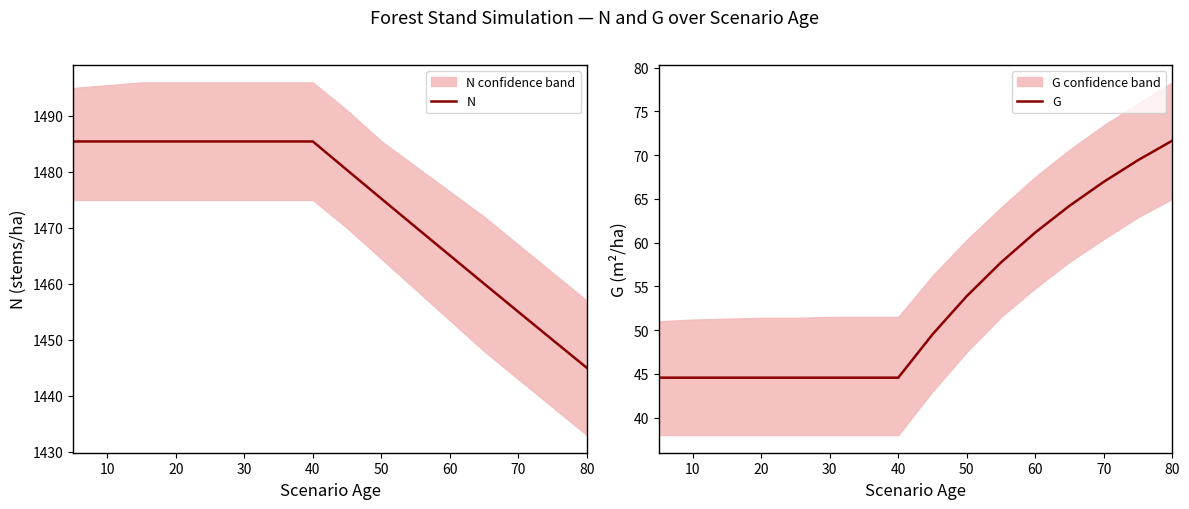

What is the minimum value shown in the chart?

44.6